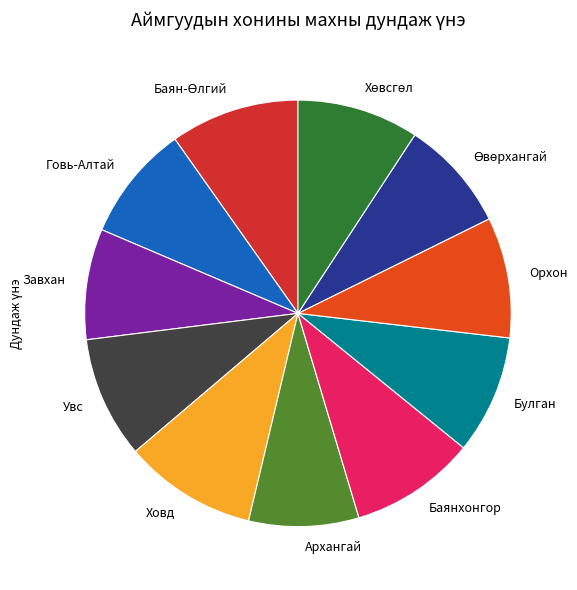

Count the number of slices in the pie.

11